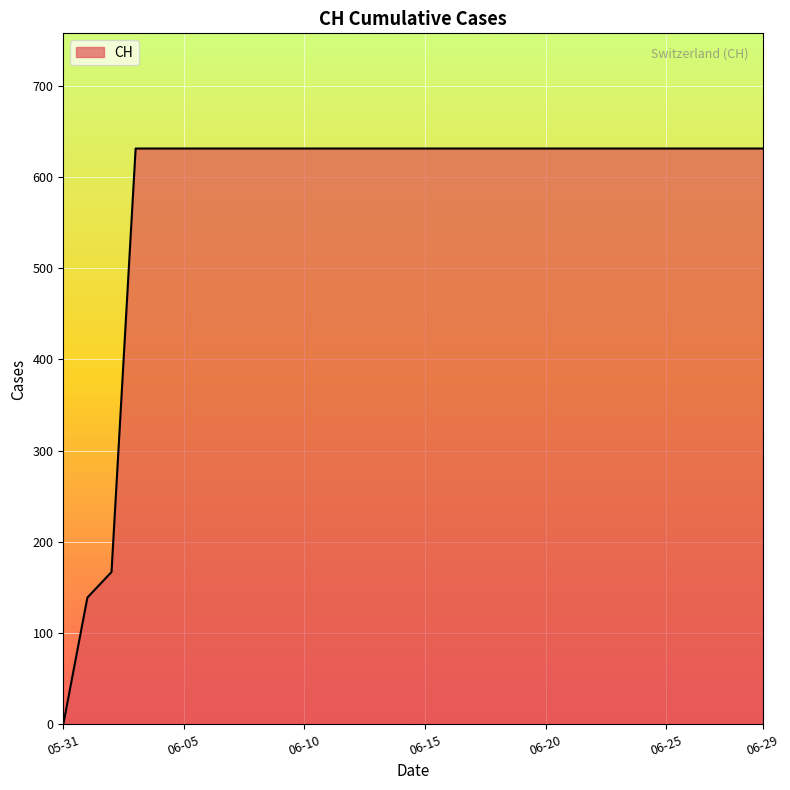

What is the maximum value shown in the chart?

631